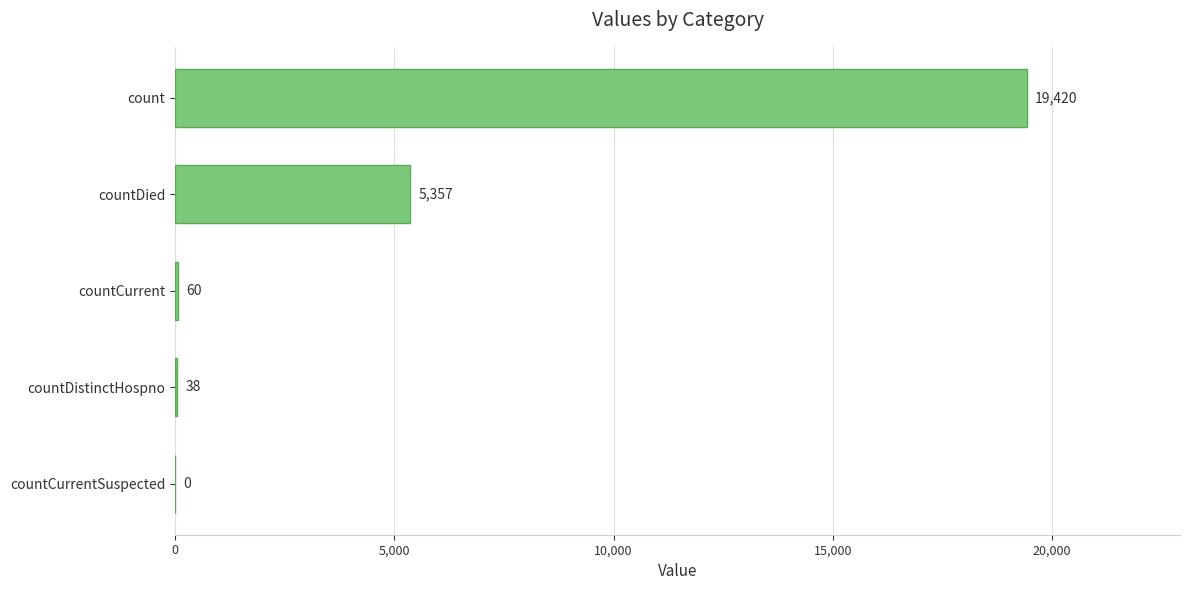

Count the number of data series in this chart.

1